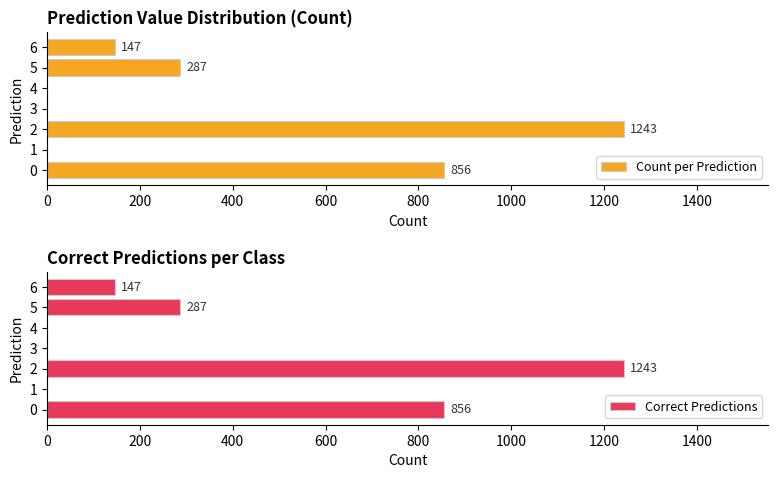

Does the chart contain any negative values?

No